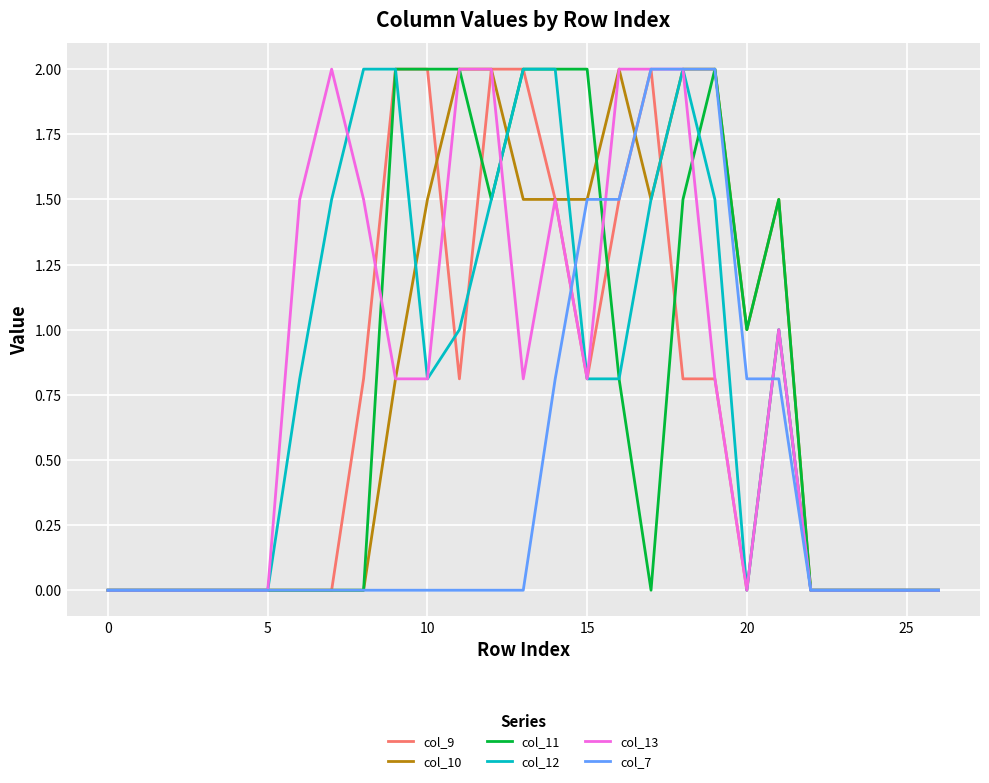

What is the difference between the maximum and minimum values in the col_13 series?

2.0